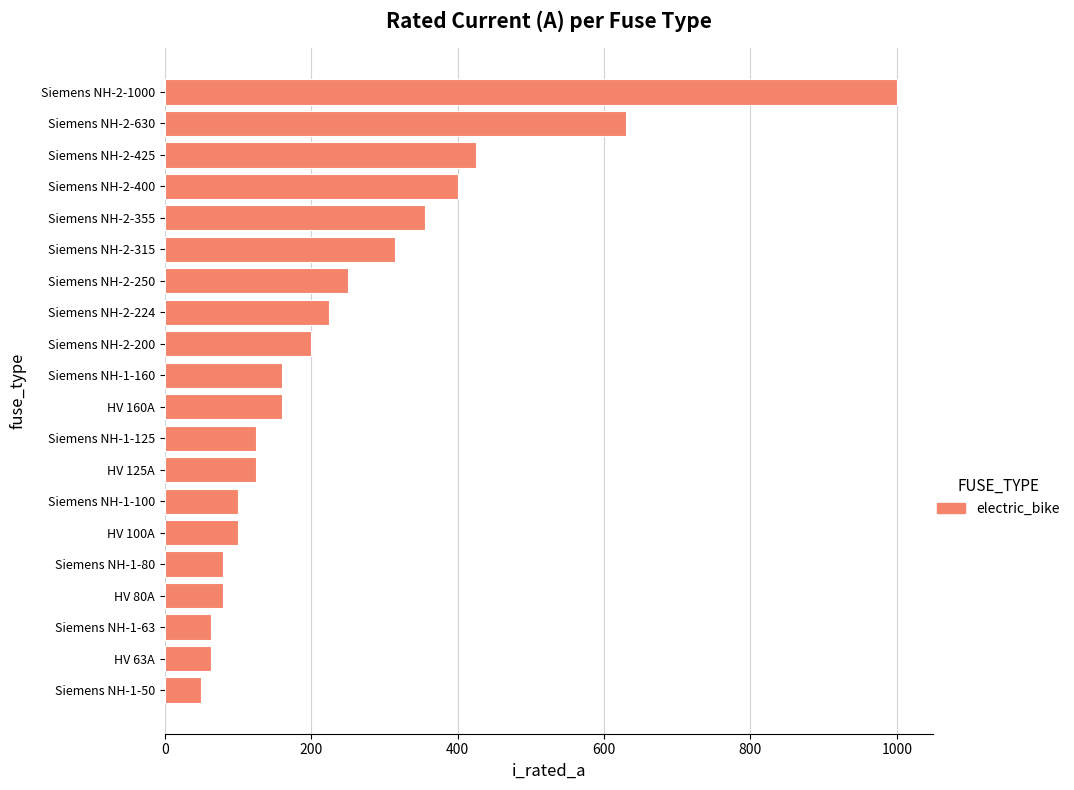

True or false: the data shows 277 at Siemens NH-2-425.

False